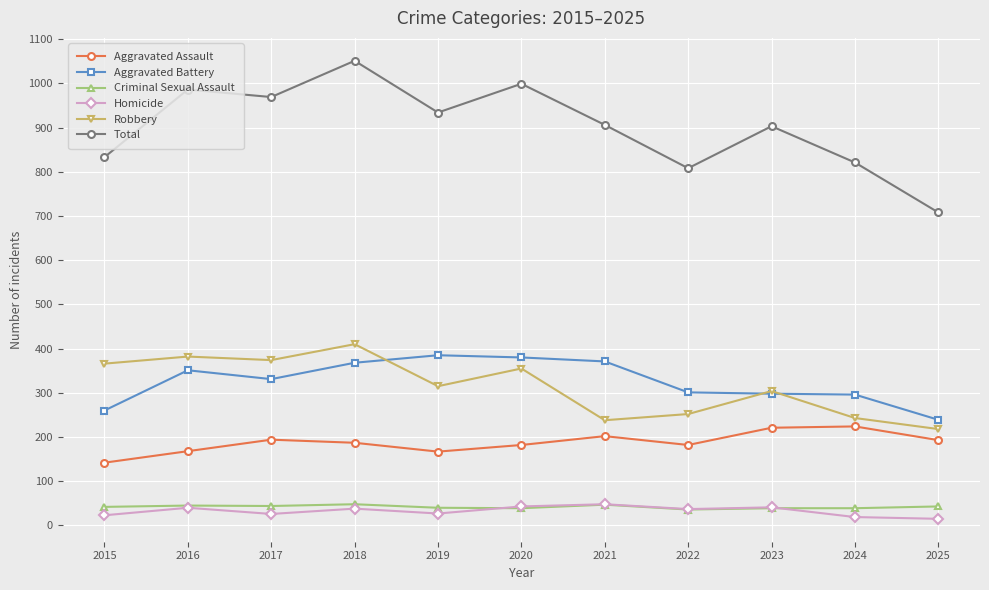

True or false: Aggravated Assault has more than 2 interior local peaks.

True